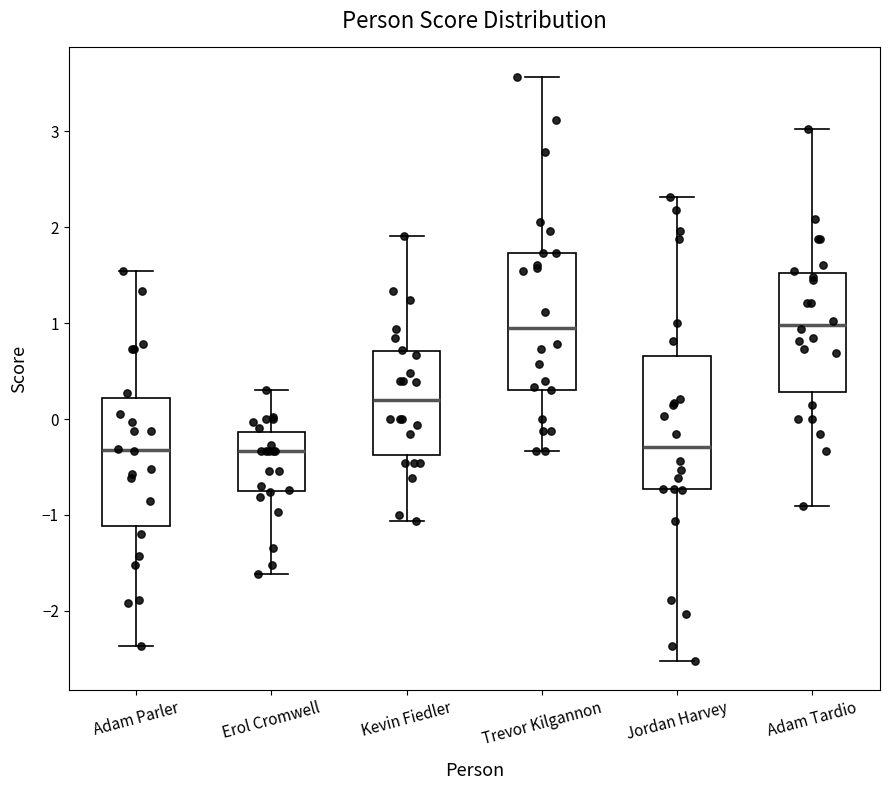

Where does the upper whisker of the box for Adam Parler end on the y-axis? The values are not printed on the chart, so give them approximately, as read against the axis.

1.5